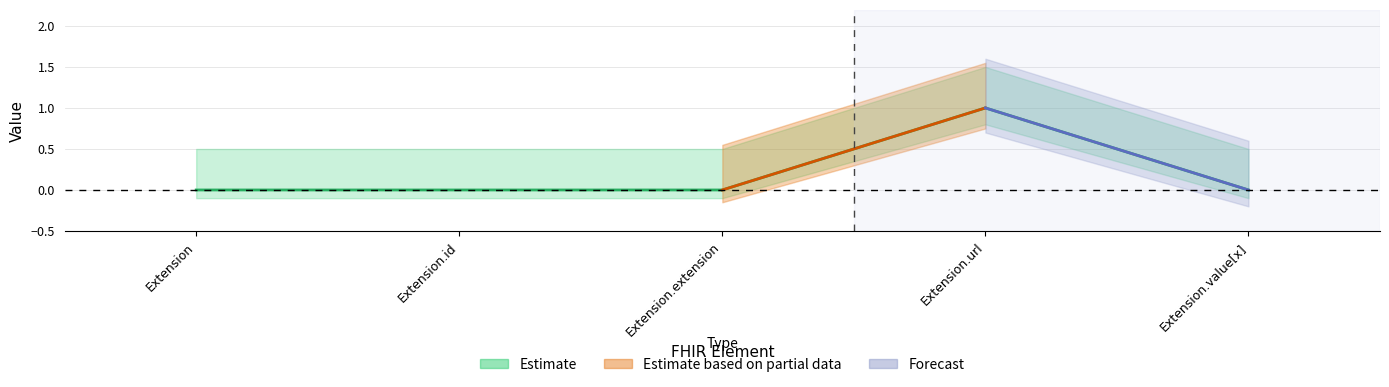

How many values are between 0 and 1?

5